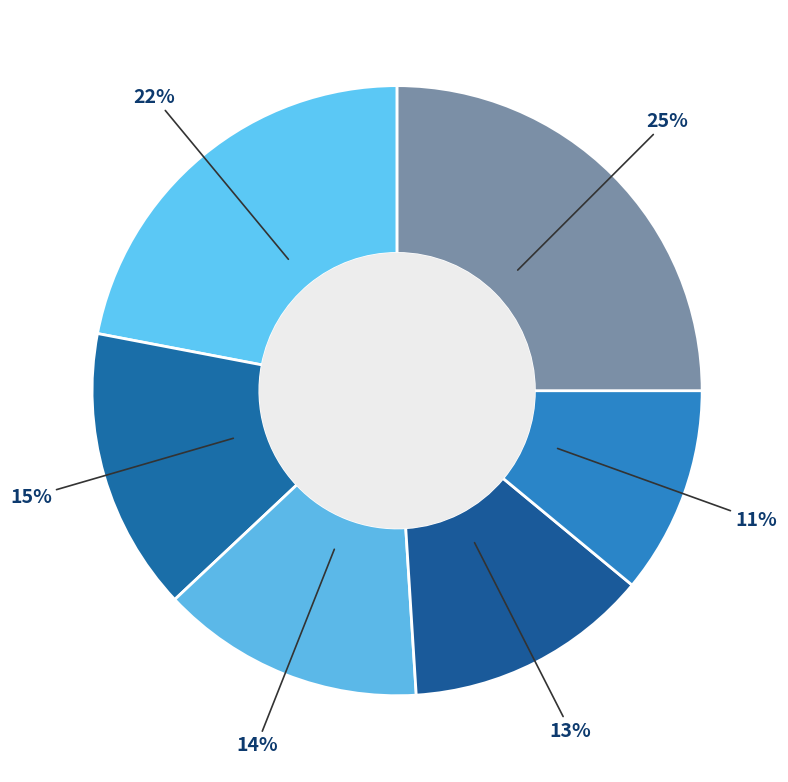

Count the number of slices in the pie.

6